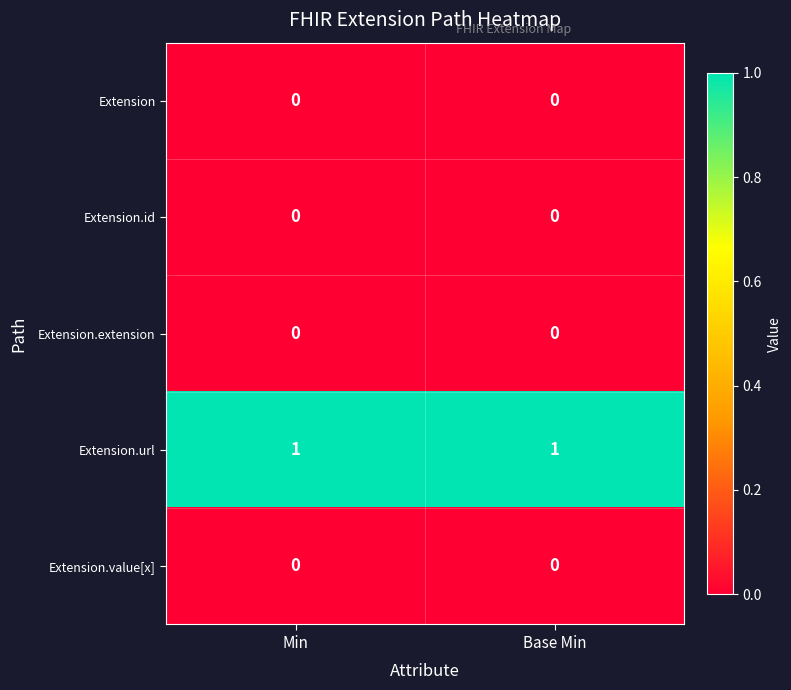

What is the maximum value shown in the chart?

1